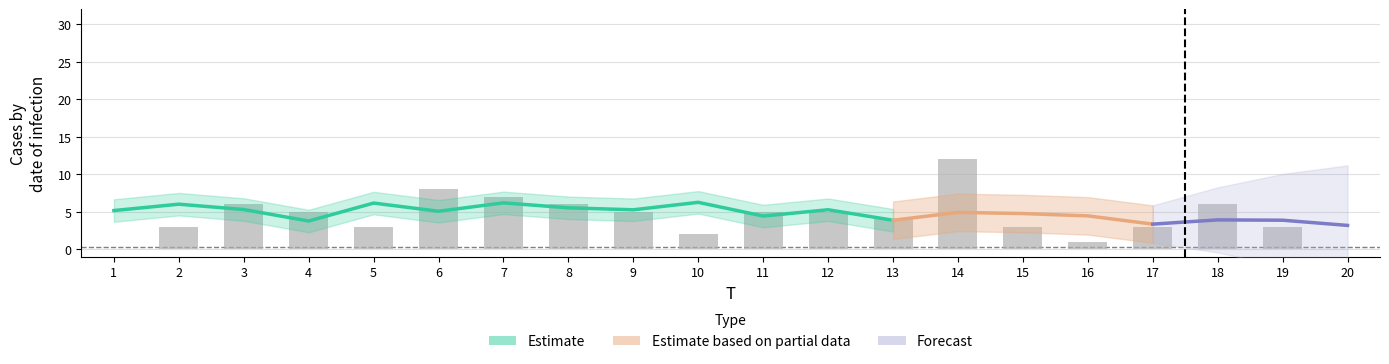

What is the difference between the second highest and minimum values?

8